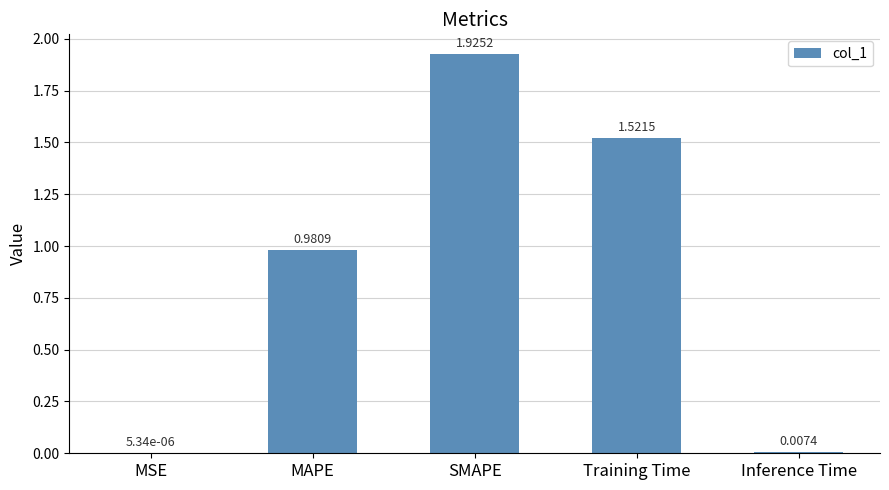

Which label corresponds to the largest value in the chart?

SMAPE